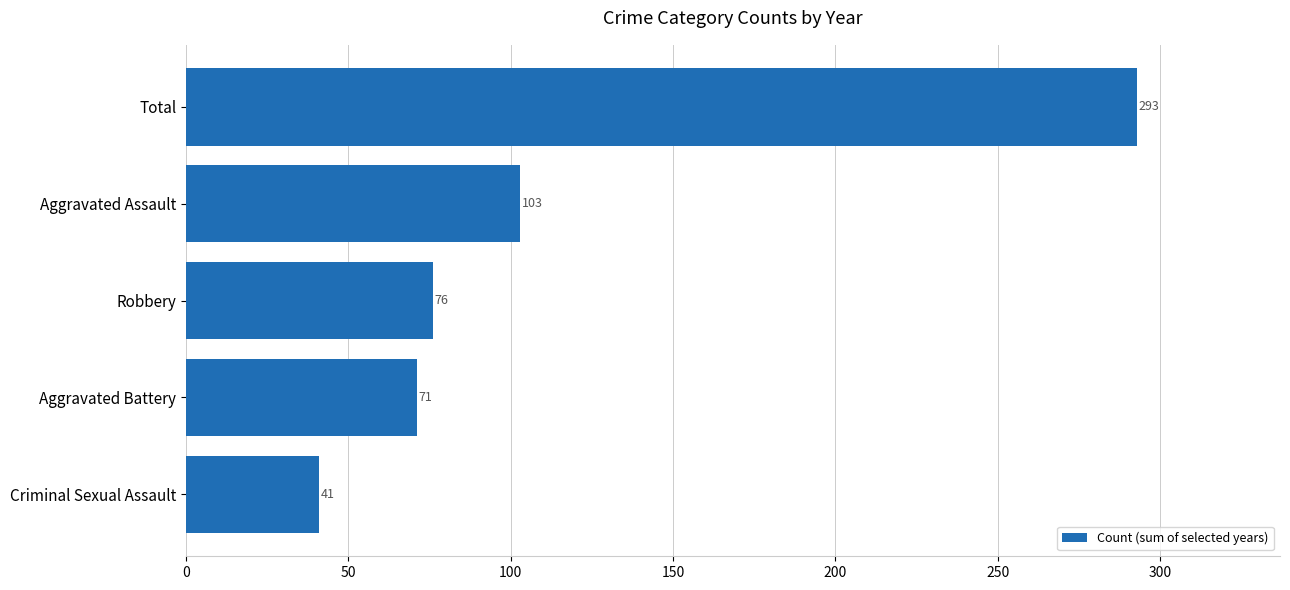

Between Total and Criminal Sexual Assault, which is larger?

Total